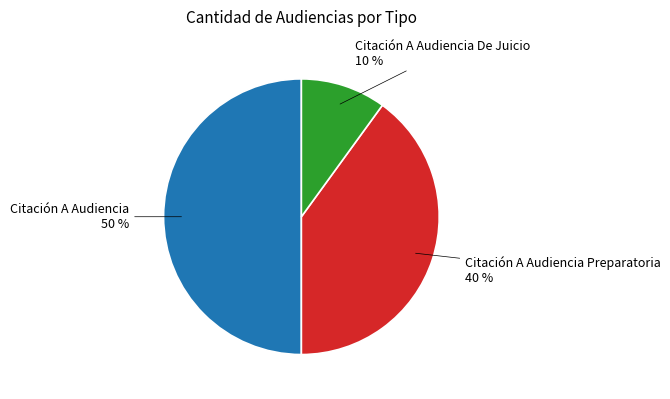

To the nearest percent, what is the average slice percentage?

33%